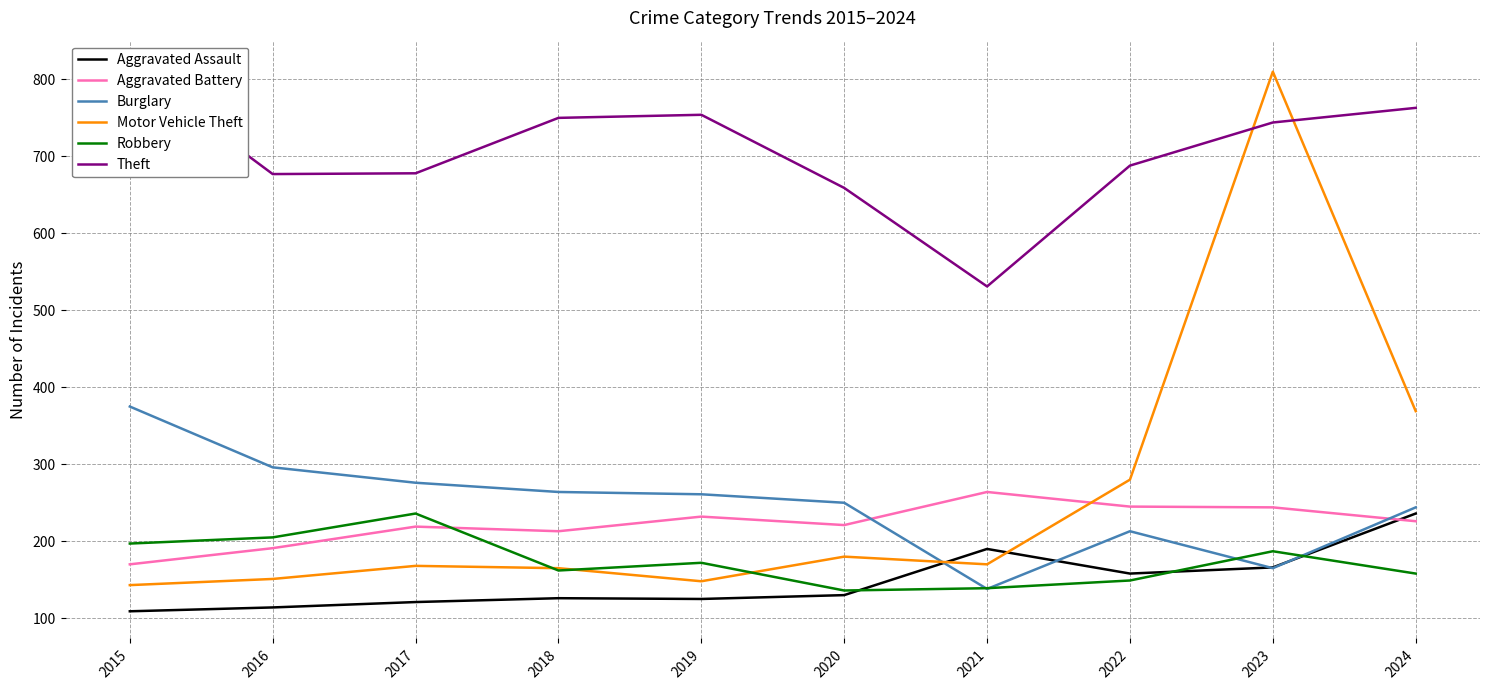

The Robbery series shows 136 at 2020. True or false?

True